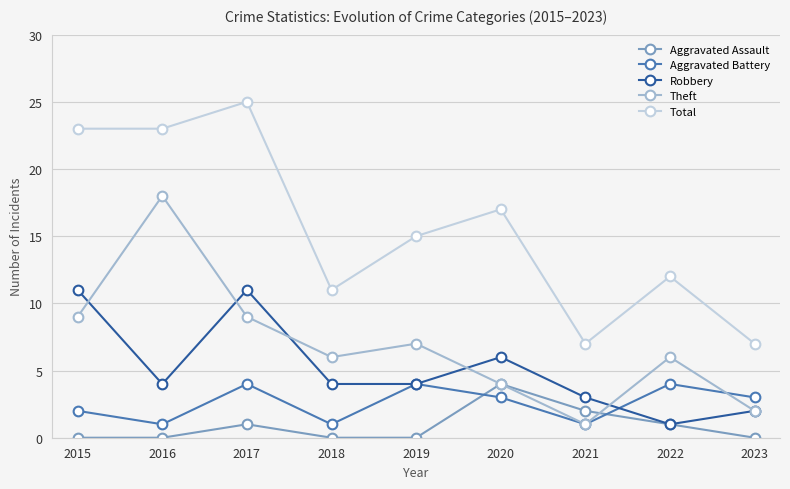

True or false: Aggravated Assault and Total cross at least once.

False